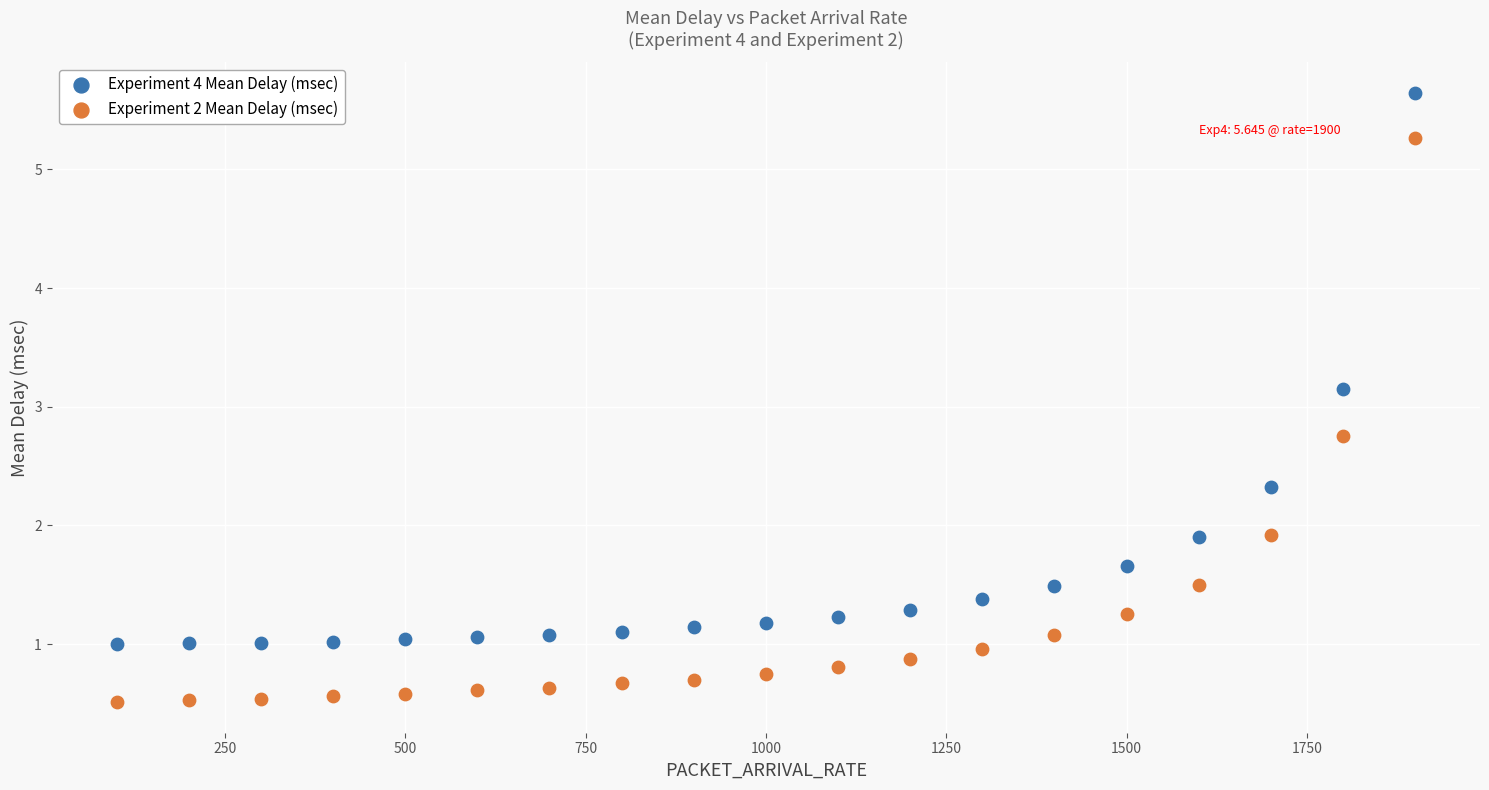

Which series reaches the minimum Y coordinate?

Experiment 2 Mean Delay (msec)